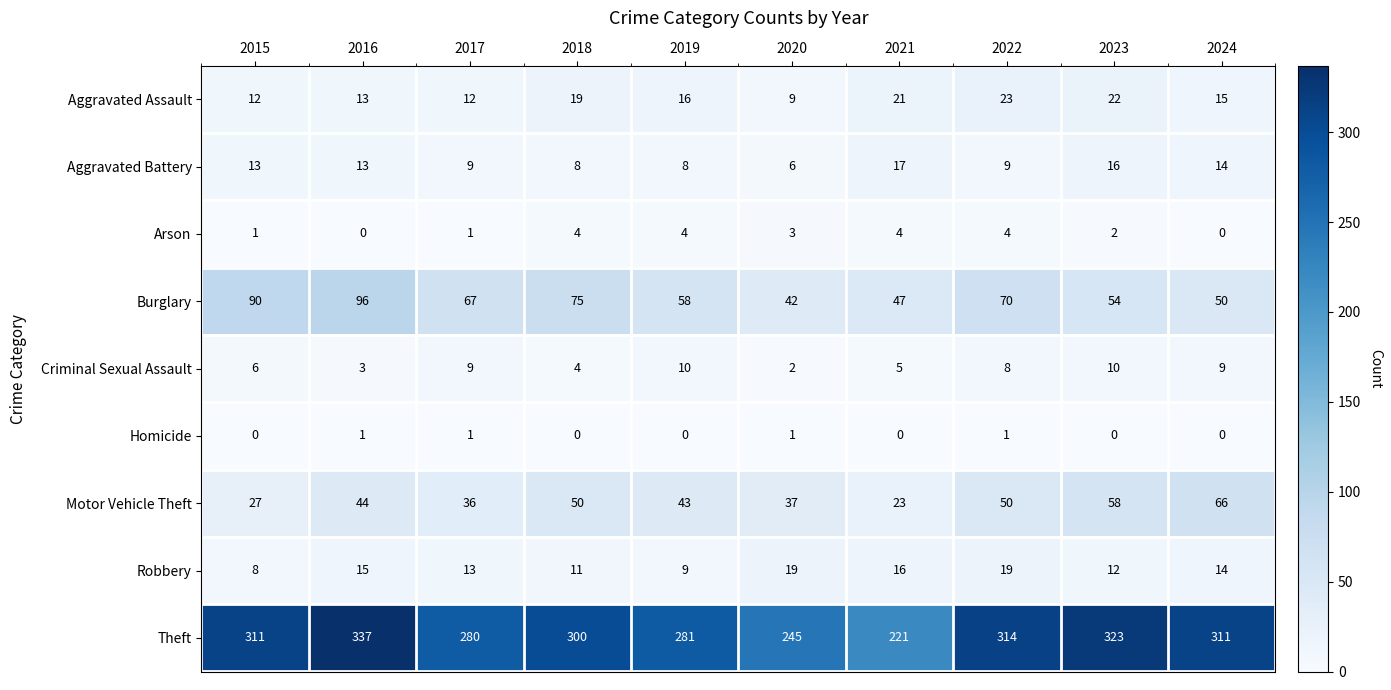

What is the spread (max minus min) of values at 2023?

323